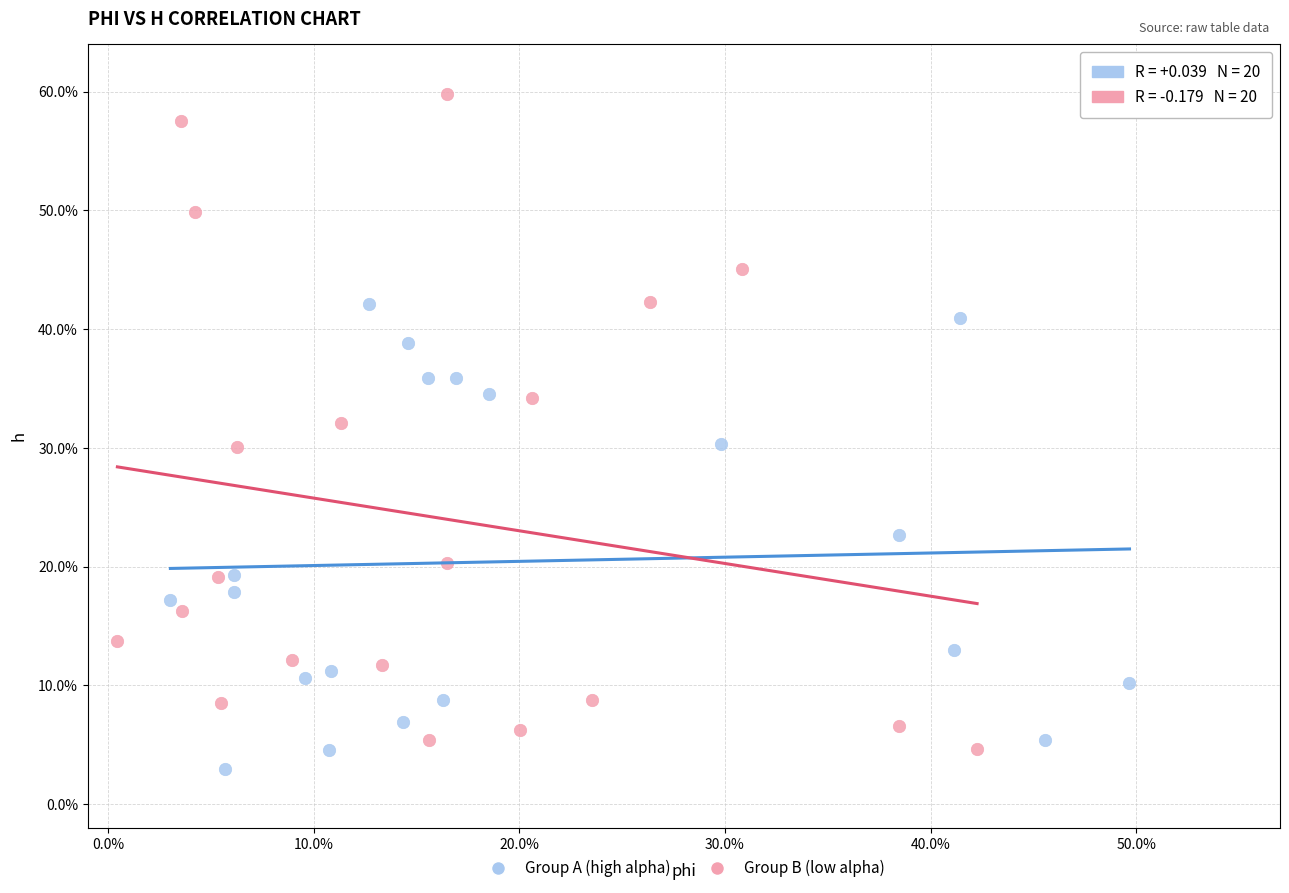

What are all the series names shown in the legend?

Group A (high alpha), Group B (low alpha)